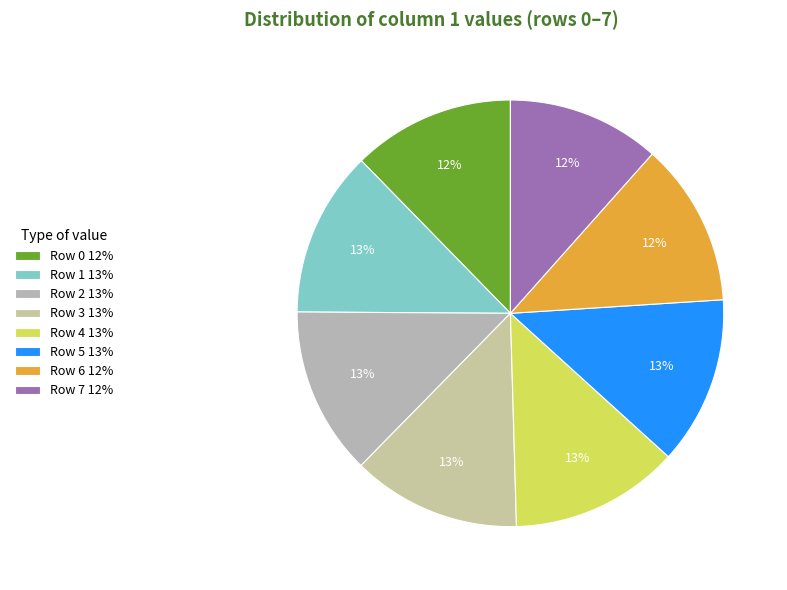

Is the sum of Row 3 and Row 4 greater than half?

No